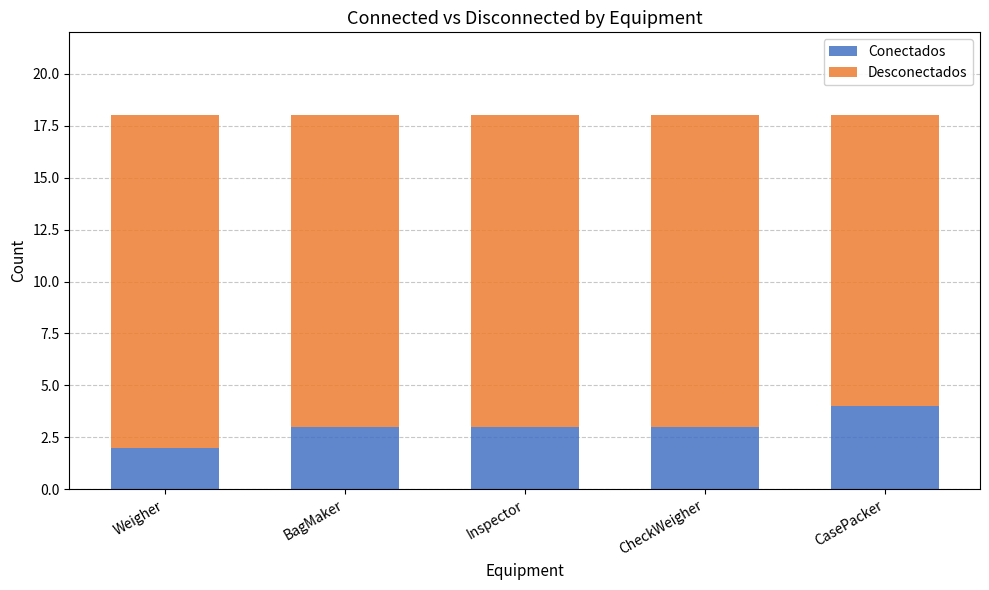

What is the total value across all series at Inspector?

18